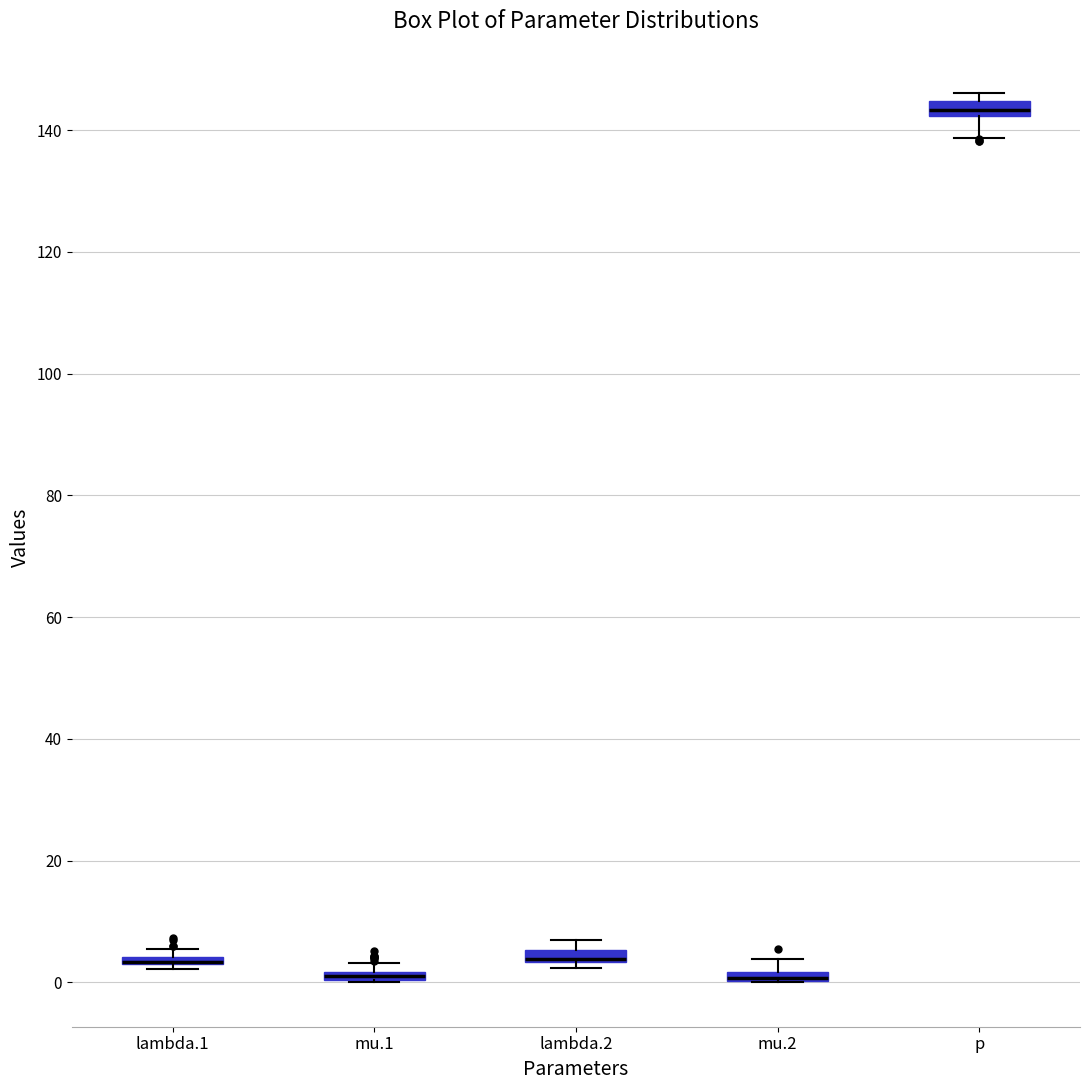

Where is the upper edge of the box for lambda.1 on the y-axis? The values are not printed on the chart, so give them approximately, as read against the axis.

4